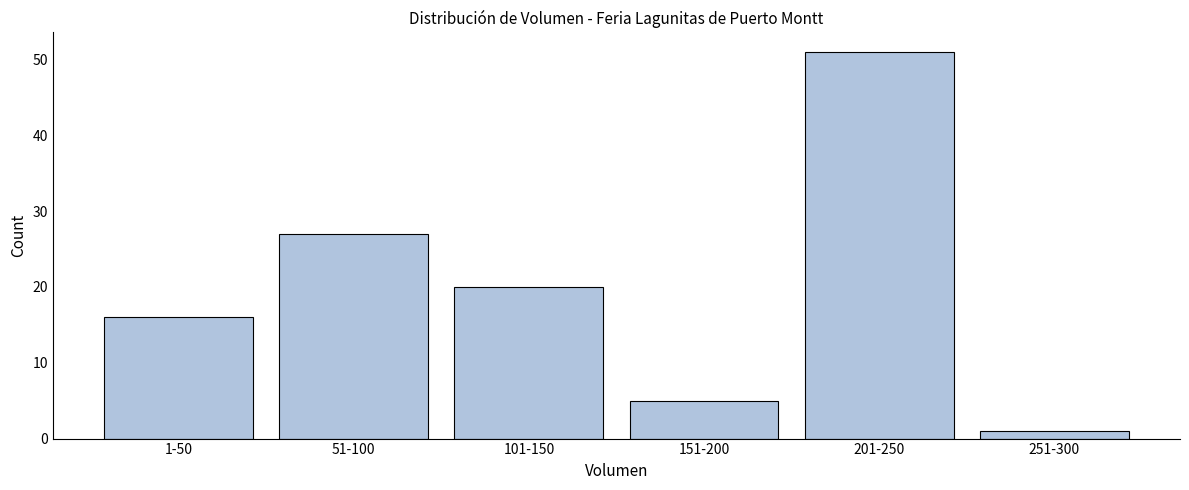

Reading right to left, transcribe all the data shown in this chart.

251-300=1	201-250=51	151-200=5	101-150=20	51-100=27	1-50=16